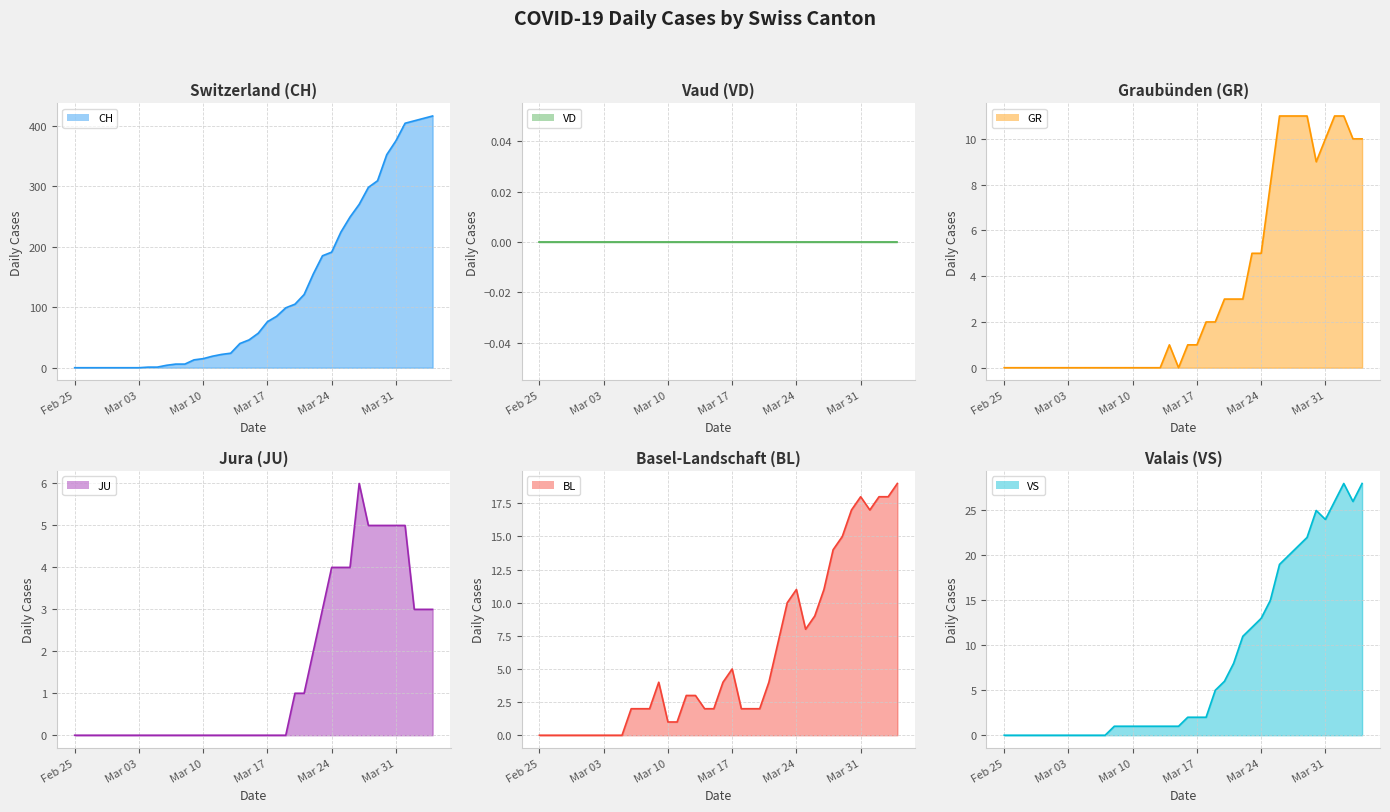

How many values in the VS series exceed 2?

17